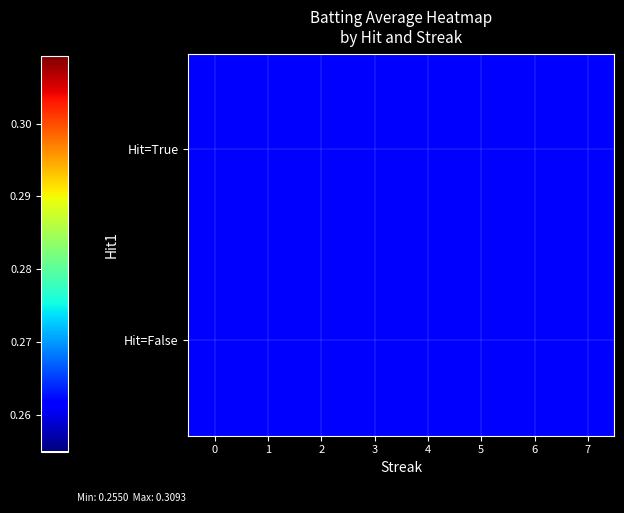

At how many categories does at least one series exceed 0?

8